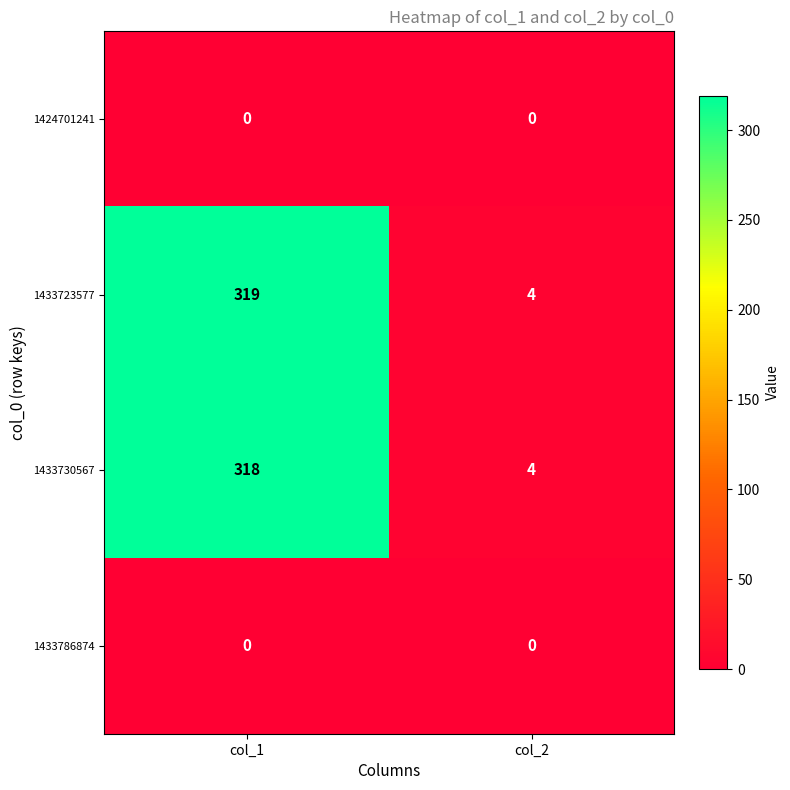

What is the maximum value shown in the chart?

319